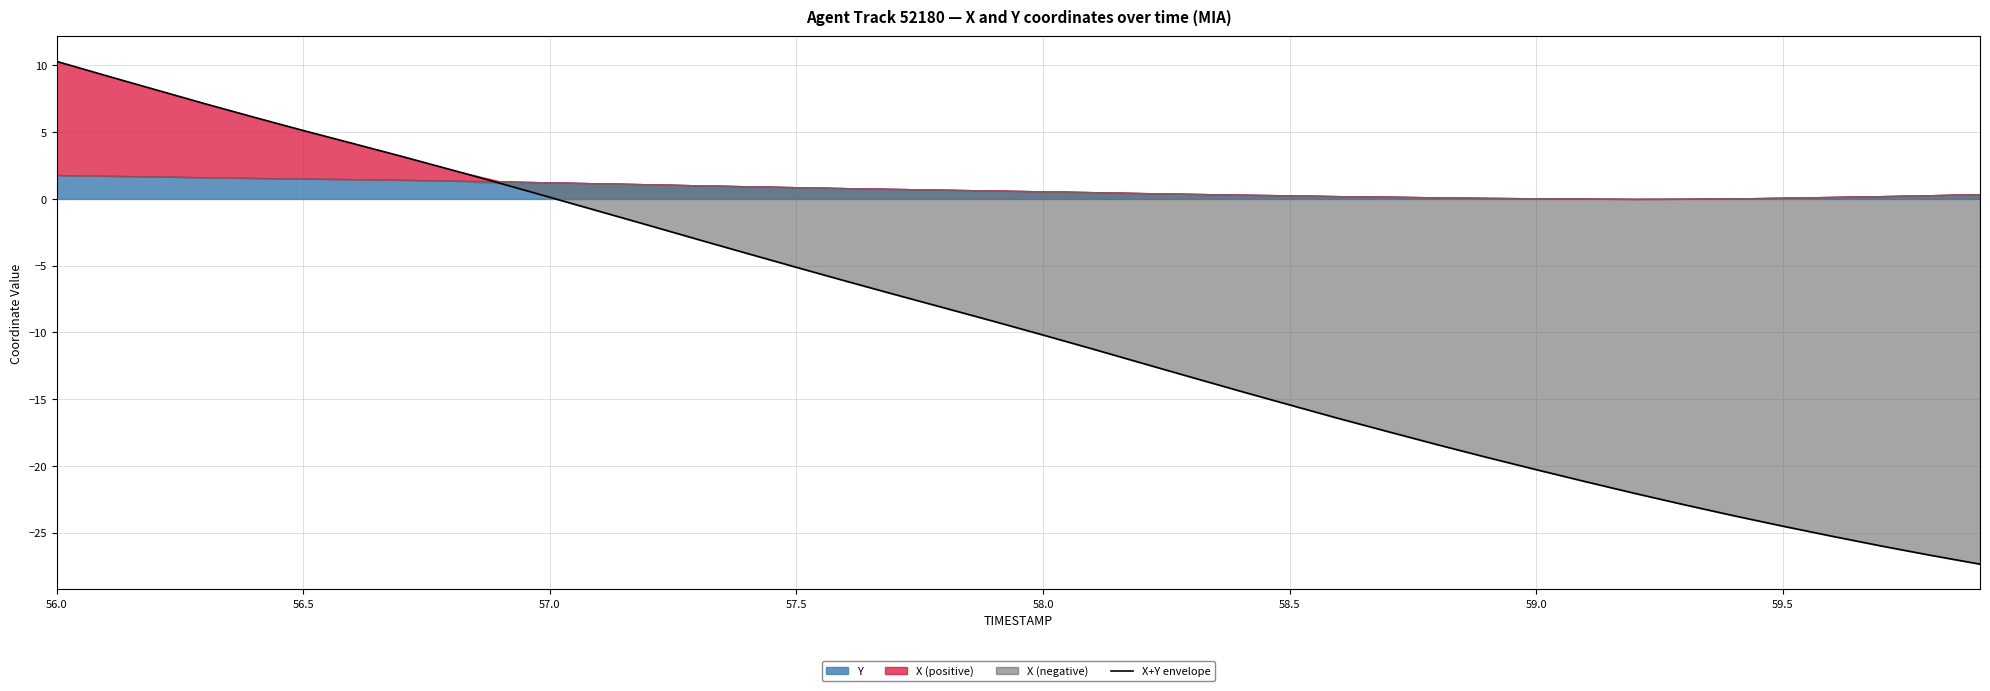

What is the value of the 29th point from the left?

-18.4